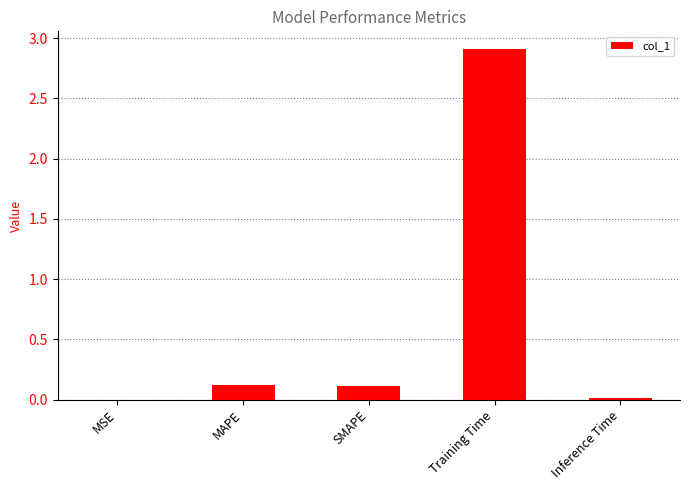

Which has a higher value, MSE or SMAPE?

SMAPE